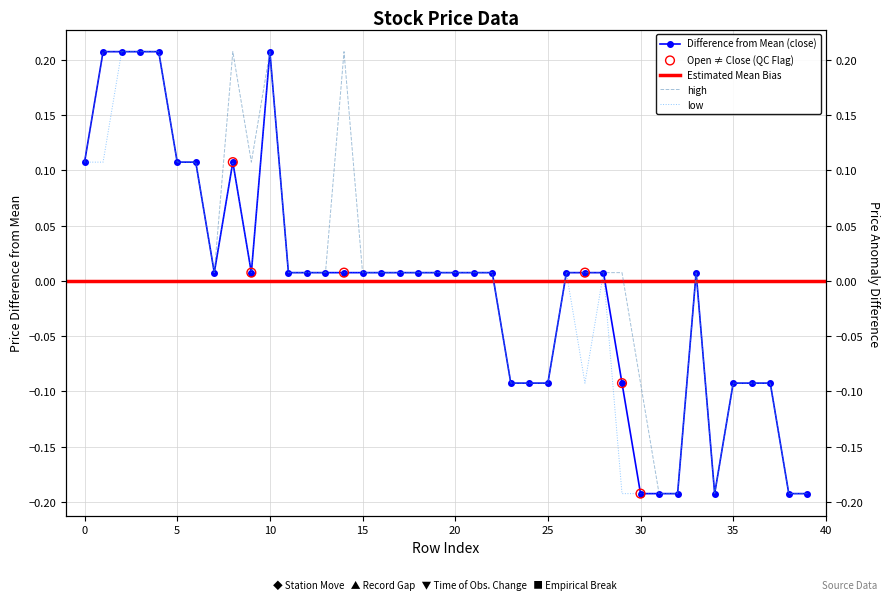

At how many categories does at least one series exceed 0?

28